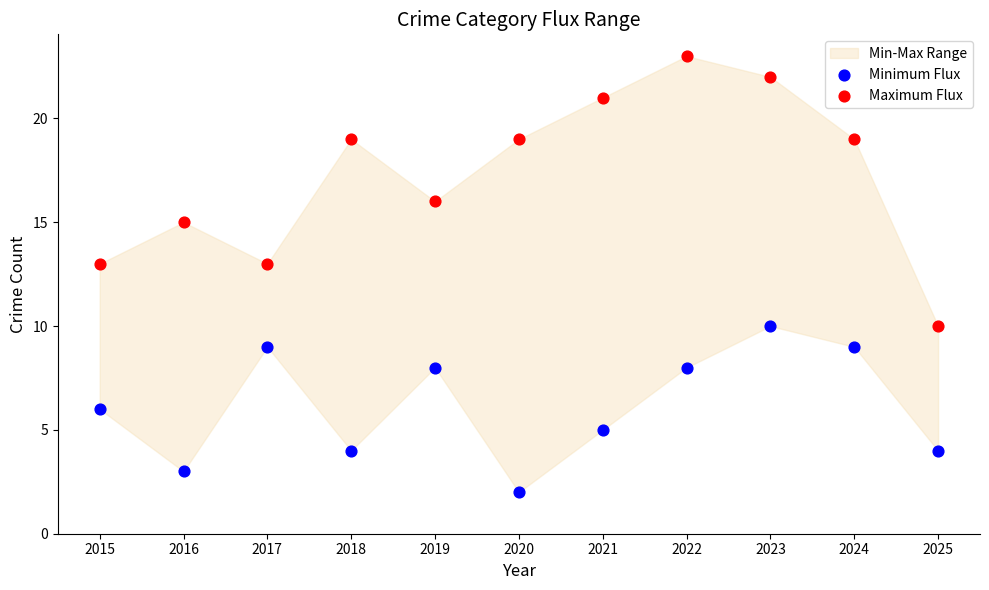

Across all data points, what is the range of X values (max minus min)?

10